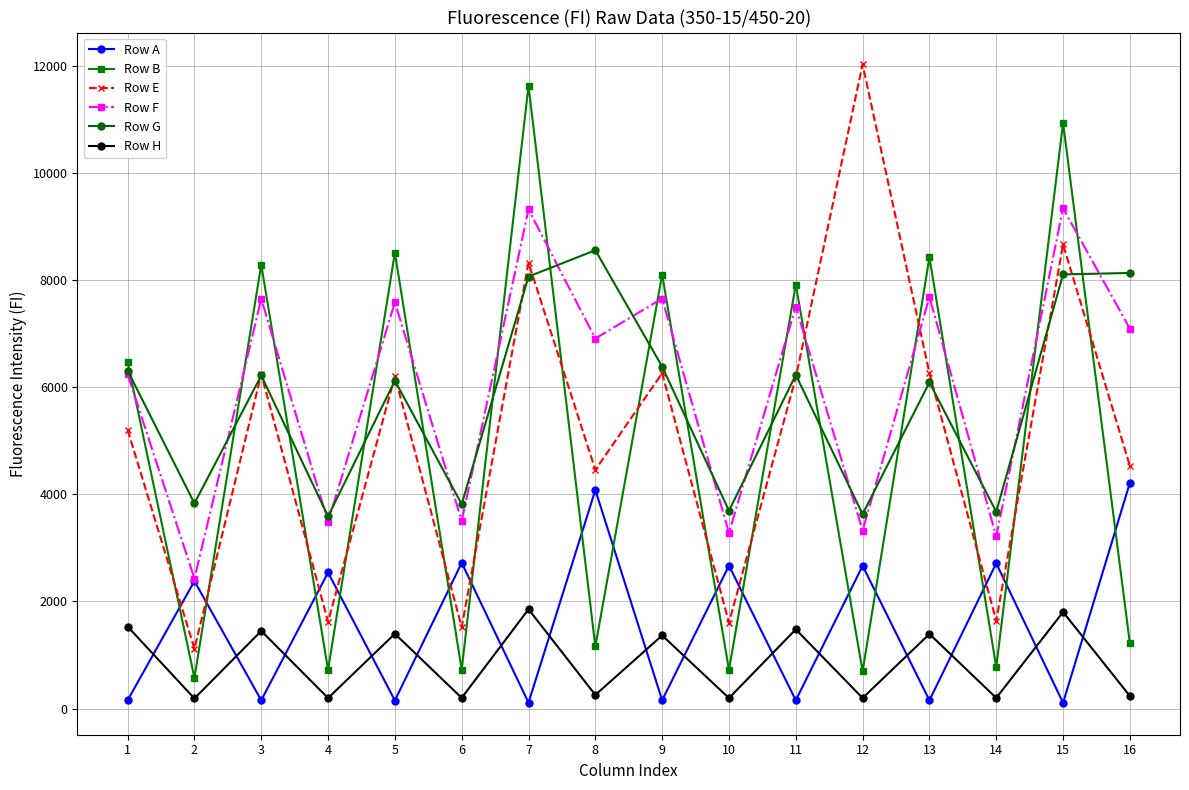

Which series has the widest spread of values?

Row B